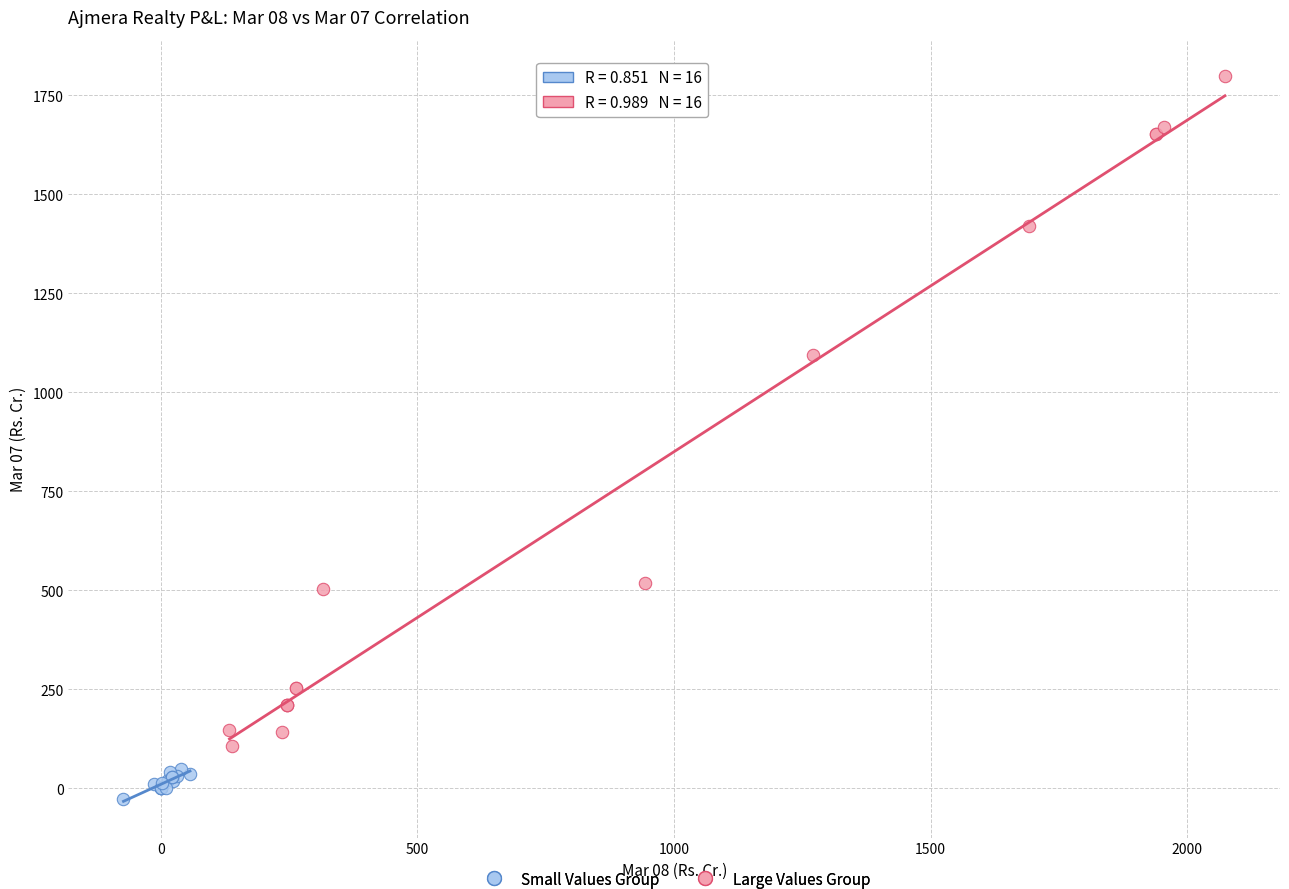

What are all the series names shown in the legend?

Small Values Group, Large Values Group